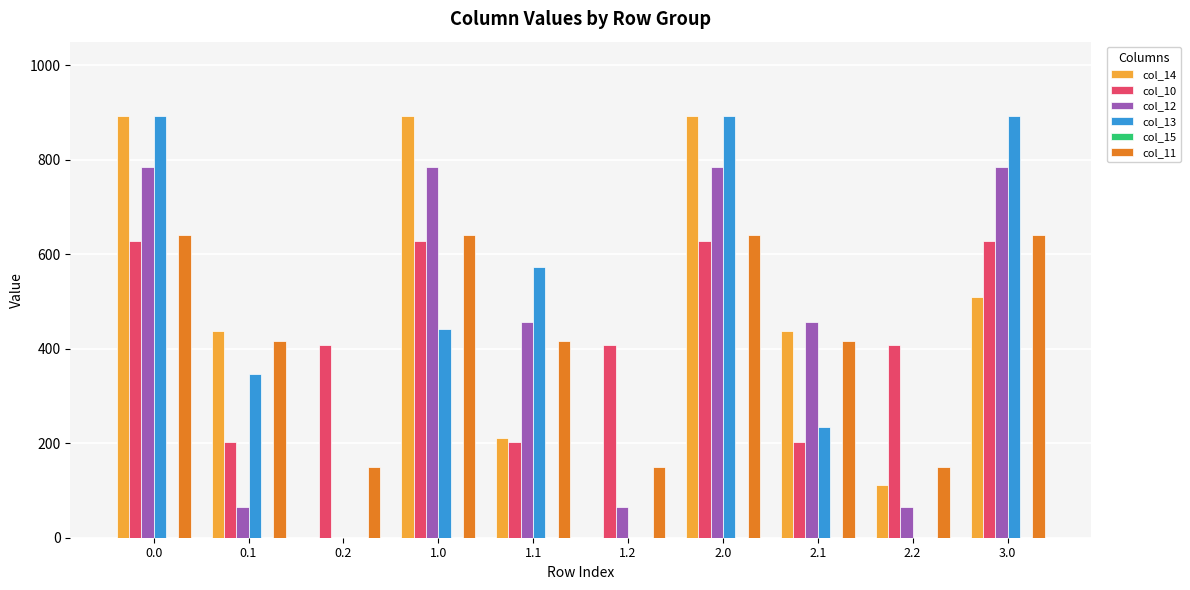

Is the value of col_13 at 2.1 greater than the value of col_12 at 0.0?

No